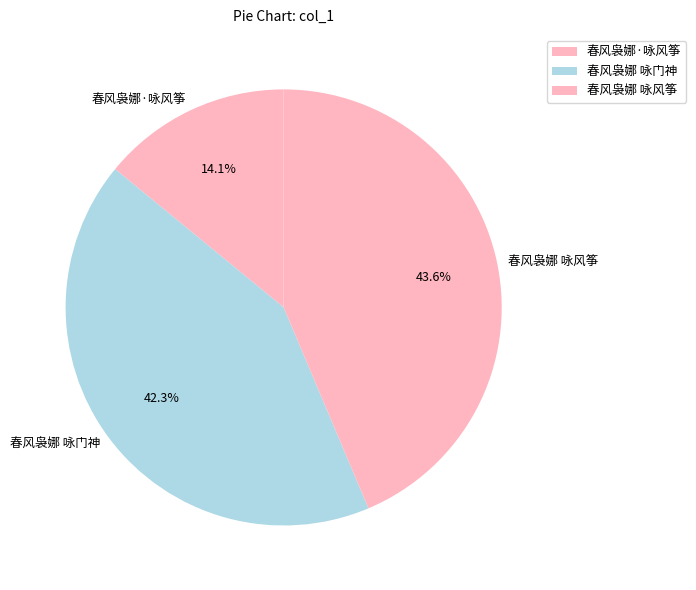

Is it true that 春风袅娜·咏风筝 is 25% of the pie?

False